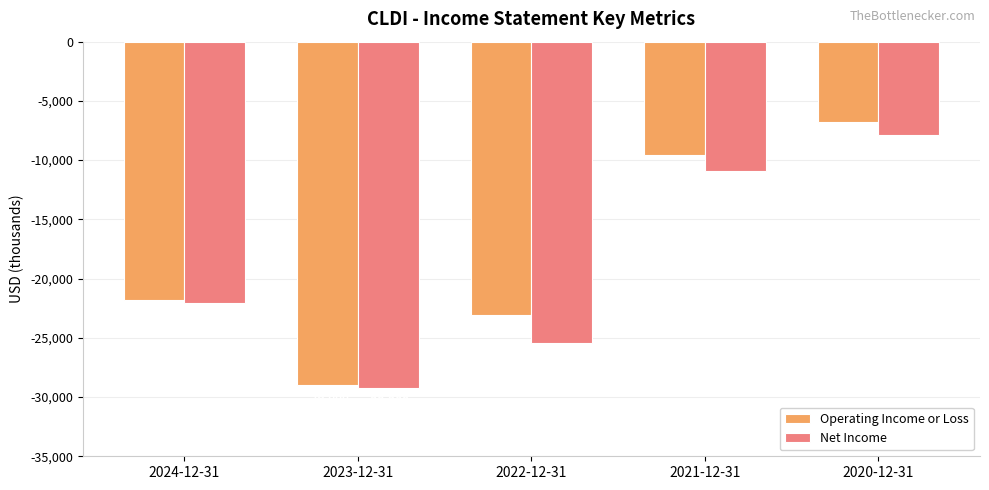

At which category does the chart reach its peak across all series?

2020-12-31